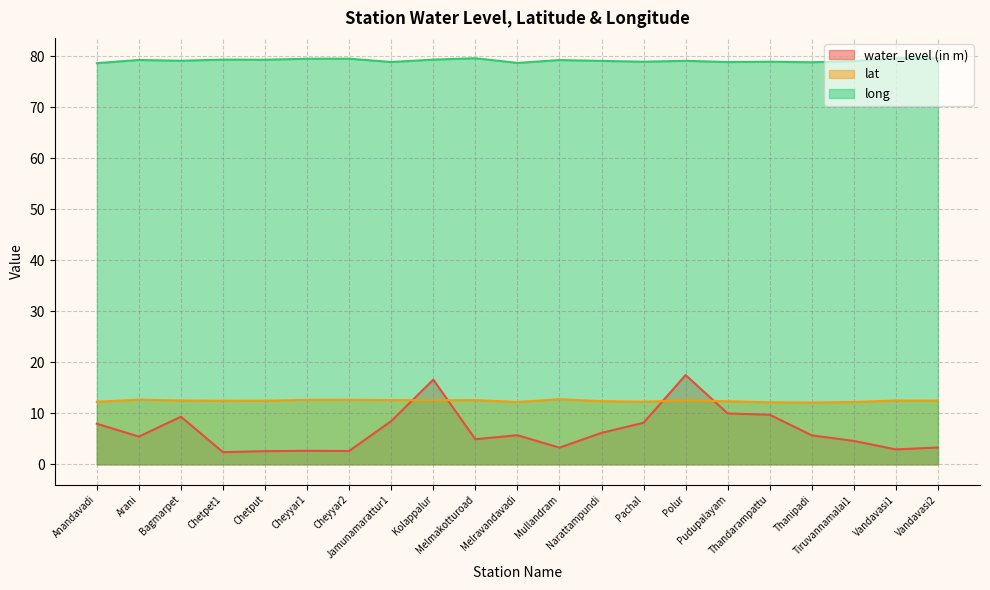

What is the label of the 3rd point from the right?

Tiruvannamalai1